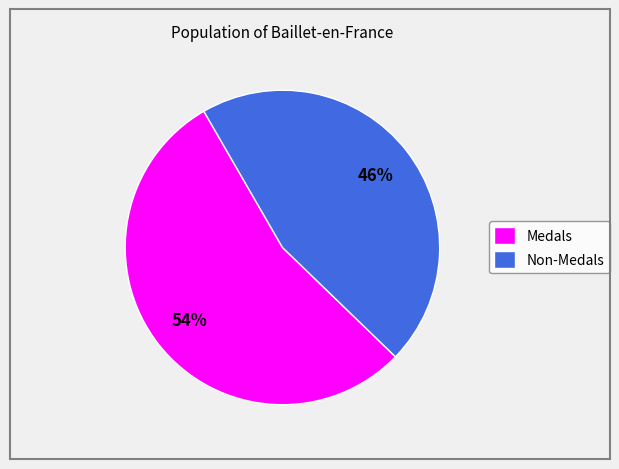

The Medals slice represents 40% of the pie. True or false?

False